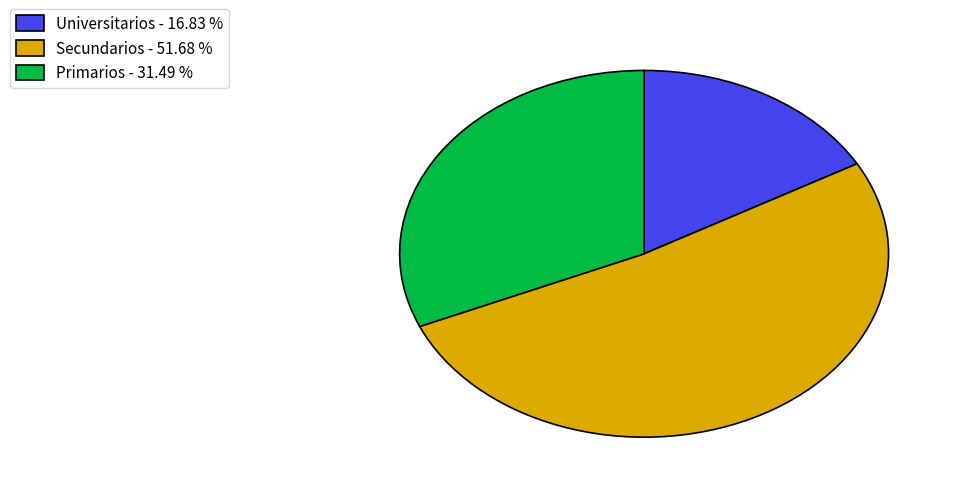

Is the sum of Secundarios - 51.68 % and Universitarios - 16.83 % greater than half?

Yes